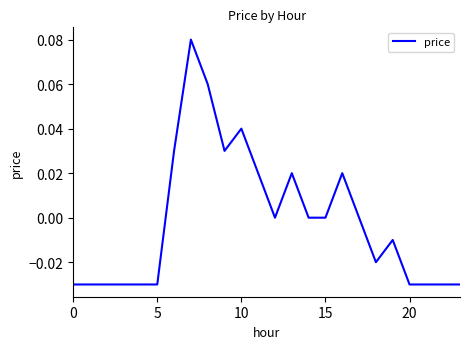

Reading left to right, what are all the values shown in this chart?

-0.0	-0.0	-0.0	-0.0	-0.0	-0.0	0.0	0.1	0.1	0.0	0.0	0.0	0.0	0.0	0.0	0.0	0.0	0.0	-0.0	-0.0	-0.0	-0.0	-0.0	-0.0